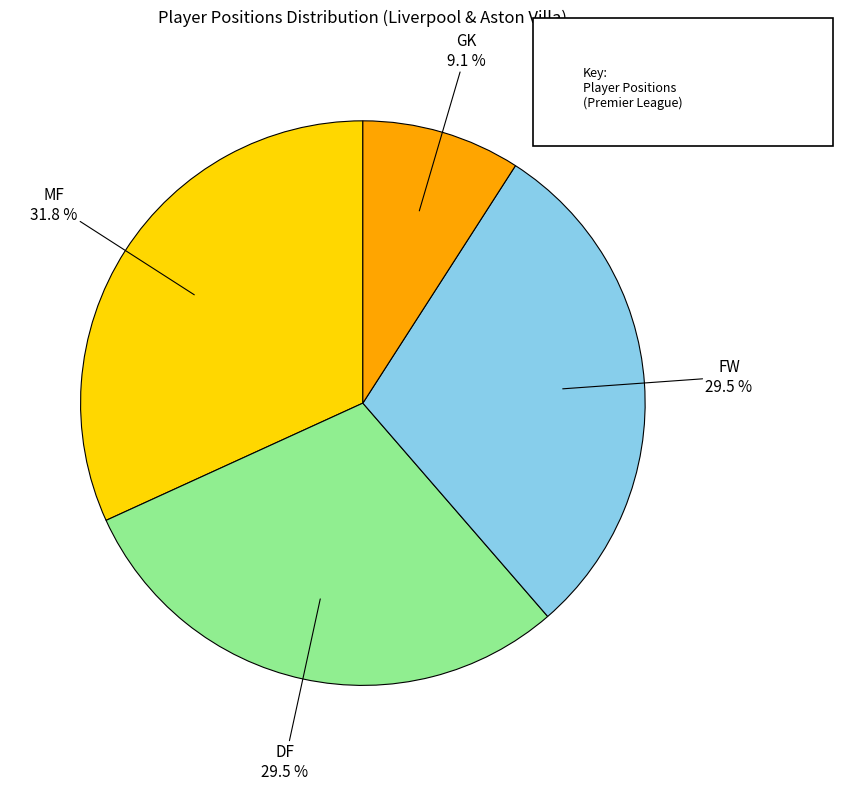

Count the number of slices in the pie.

4